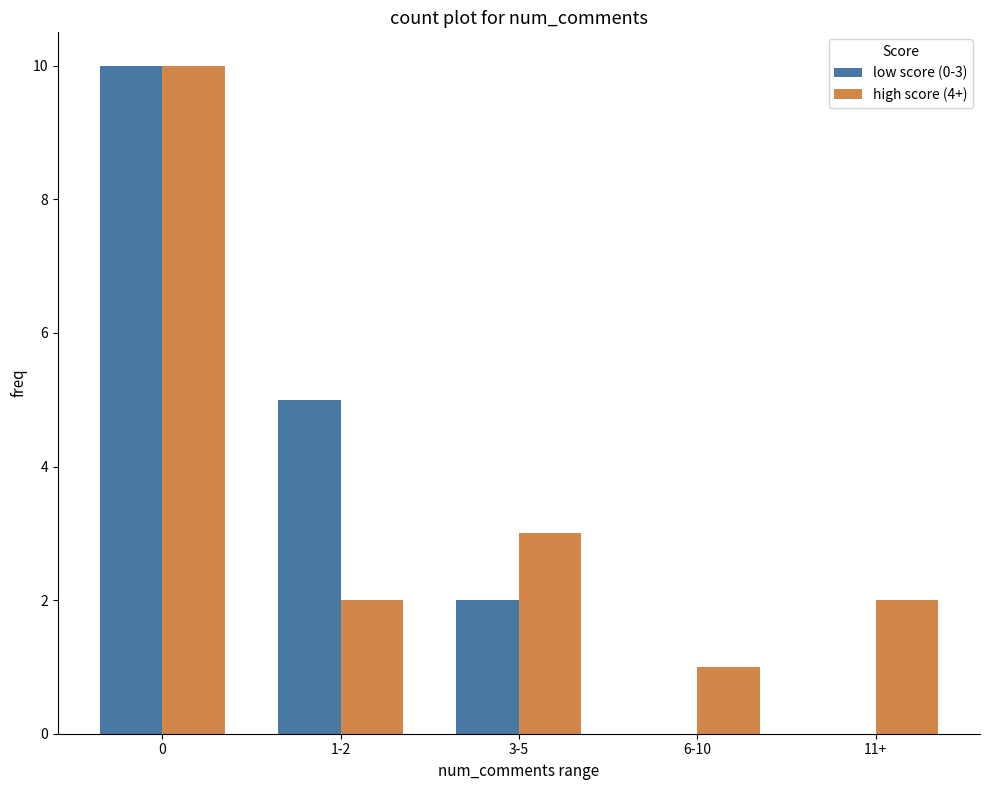

Reading left to right, extract all data points from this chart.

low score (0-3): 0=10	1-2=5	3-5=2	6-10=0	11+=0
high score (4+): 0=10	1-2=2	3-5=3	6-10=1	11+=2